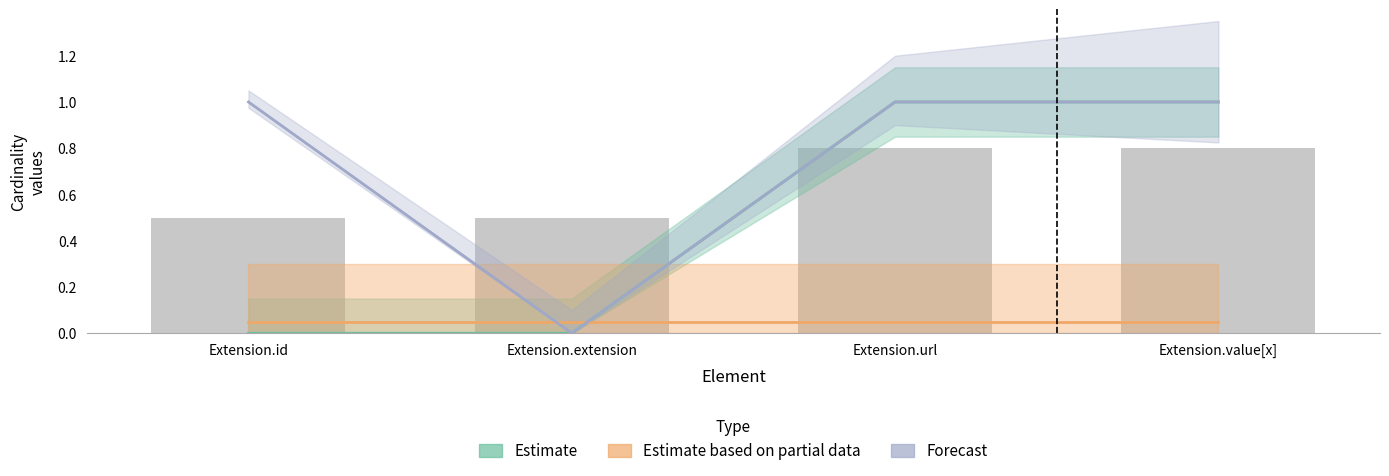

What is the label of the 4th bar from the left?

Extension.value[x]